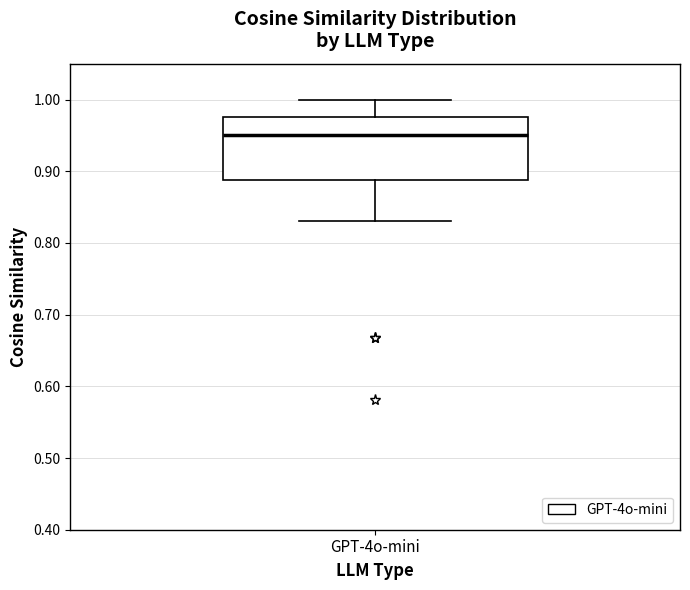

Read this box plot against the y-axis: the position of the median line, the range covered by the box, and the ends of both whiskers. The values are not printed on the chart, so give them approximately, as read against the axis.

median 0.95, box 0.89 to 0.98, whiskers 0.83 to 1.00